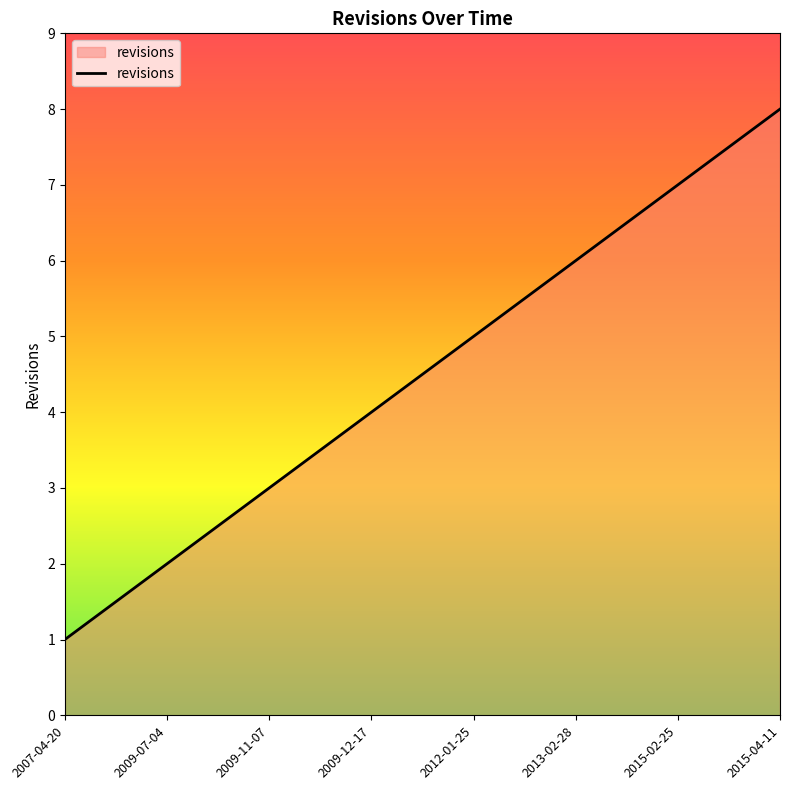

Reading right to left, list all the values displayed in this chart.

2015-04-11=8	2015-02-25=7	2013-02-28=6	2012-01-25=5	2009-12-17=4	2009-11-07=3	2009-07-04=2	2007-04-20=1